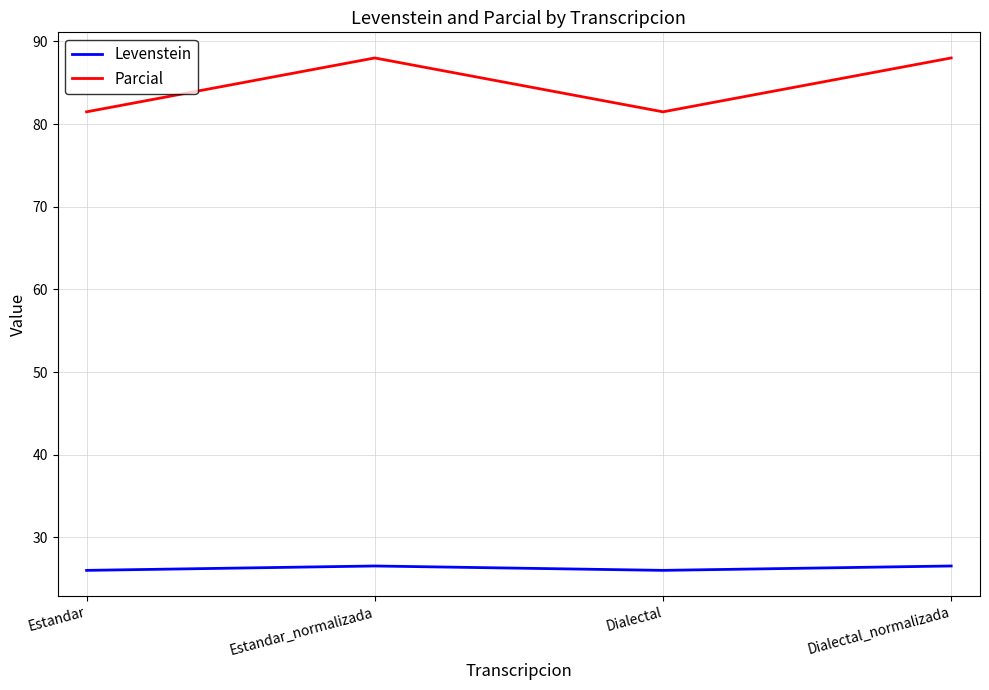

Reading right to left, transcribe all the data shown in this chart.

Levenstein: 26.5	26.0	26.5	26.0
Parcial: 88.0	81.5	88.0	81.5